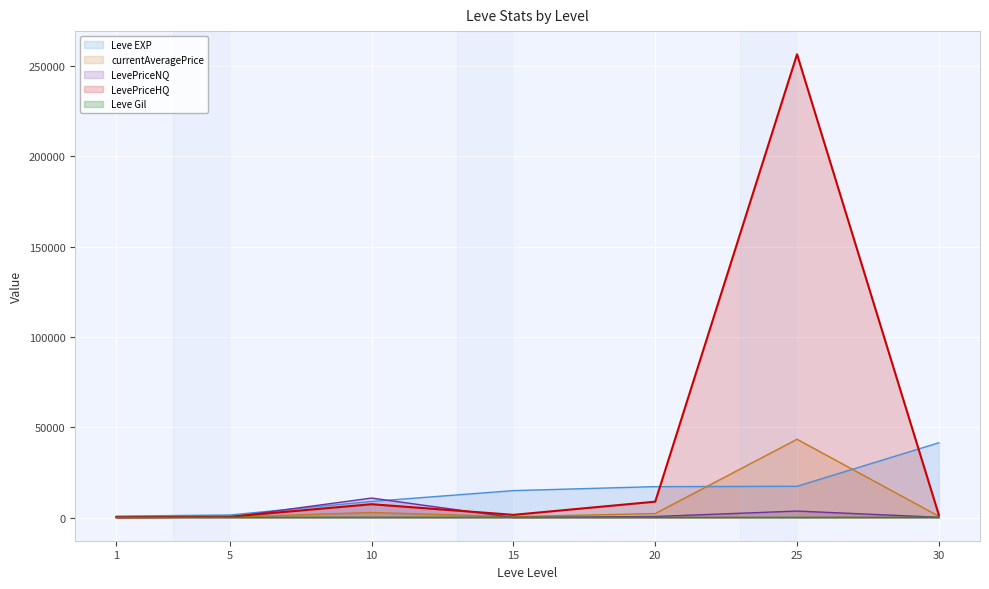

At which category is the sum across all series the highest?

25